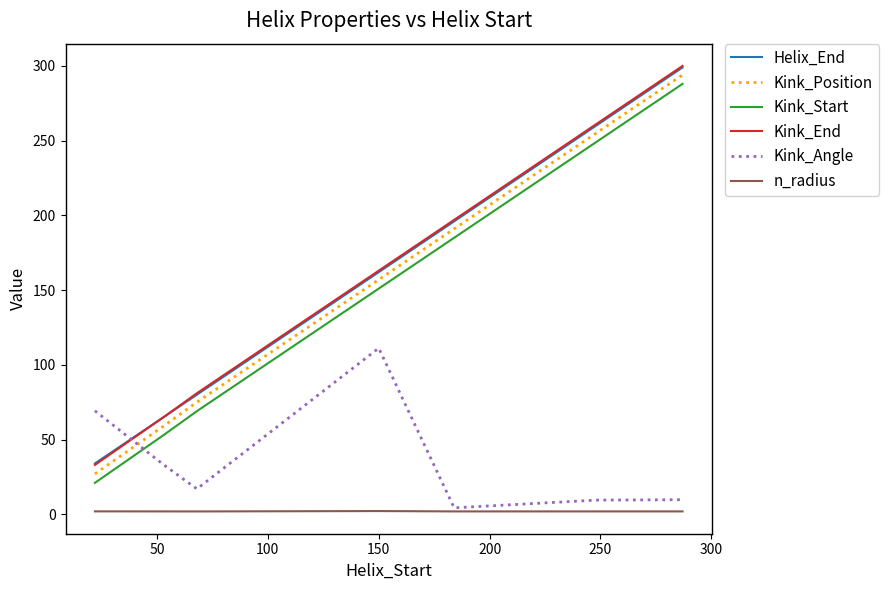

True or false: n_radius and Kink_Position cross at least once.

False